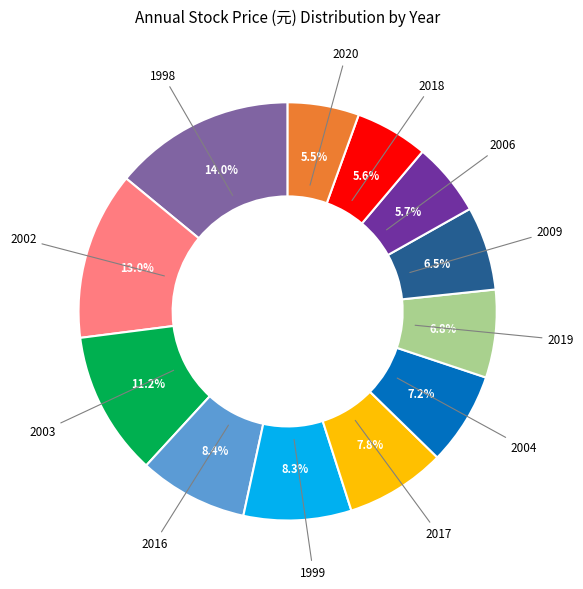

Does any single category account for the majority?

No